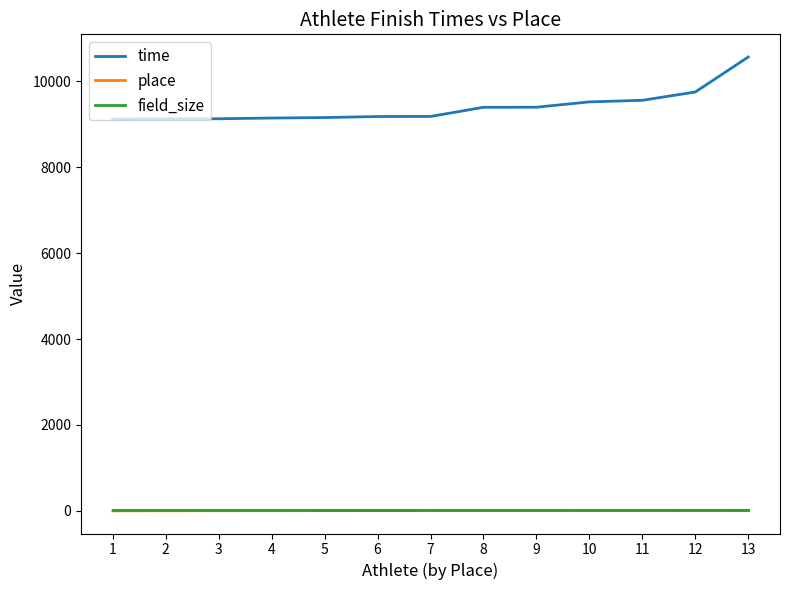

What is the maximum value shown in the chart?

10570